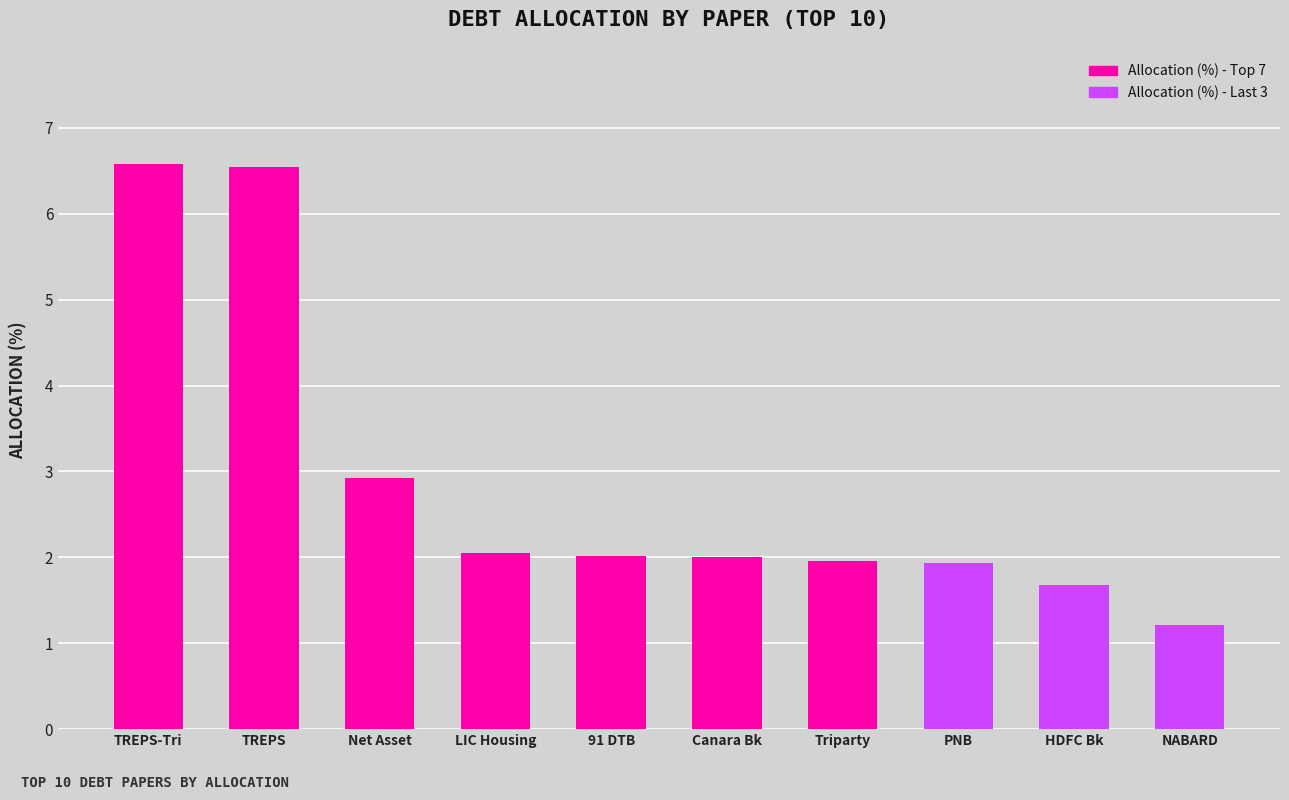

What is the label of the 4th bar from the left?

LIC Housing